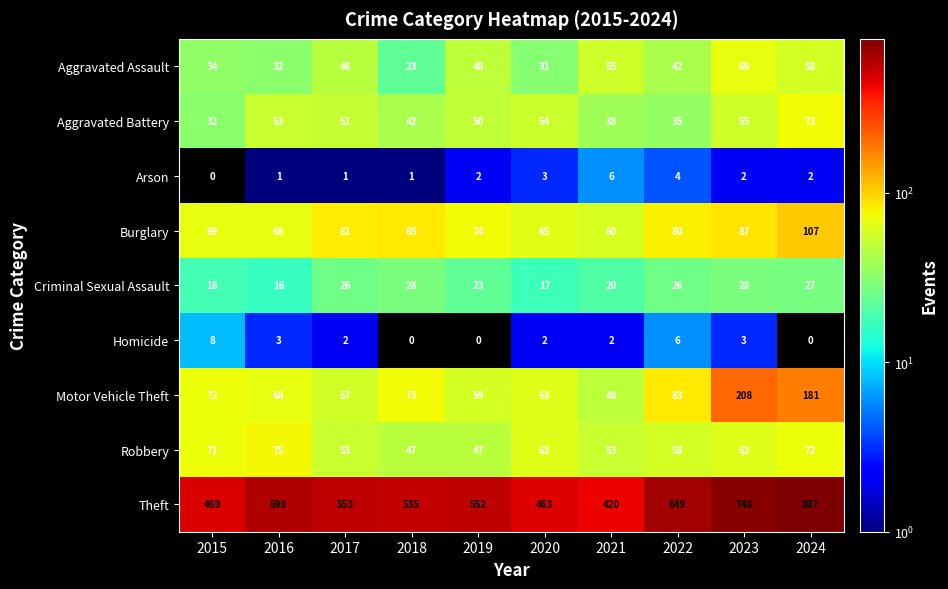

Which series changed the most between 2015 and 2022?

Theft